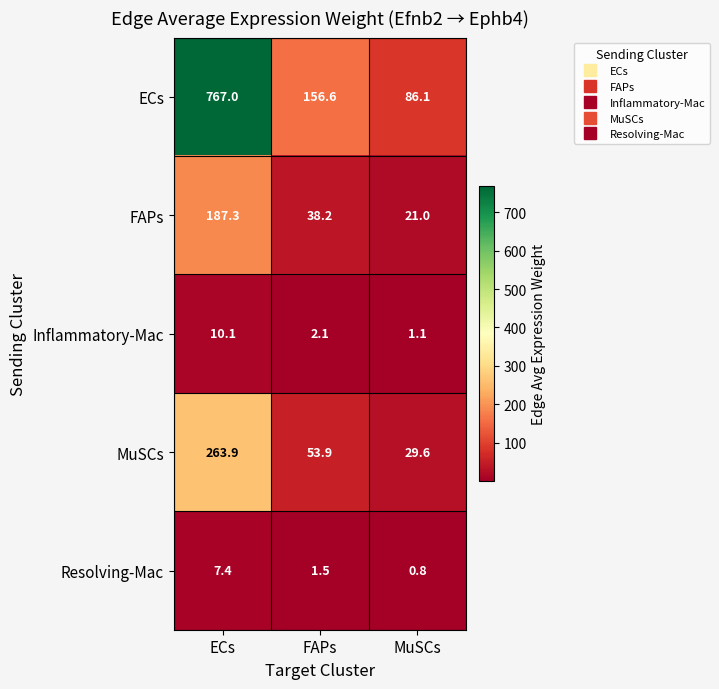

Which category has the highest value in the Inflammatory-Mac series?

ECs